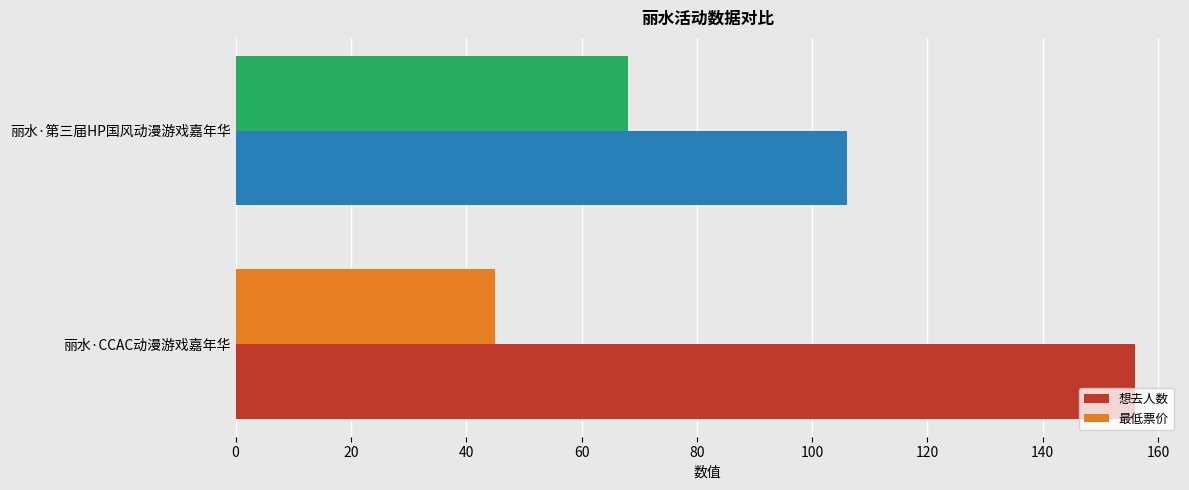

What is the difference between the maximum and minimum values in the 想去人数 series?

50